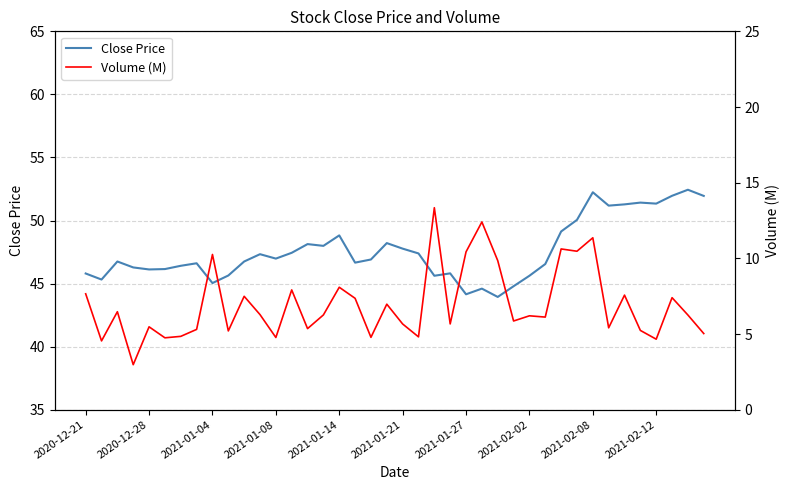

The Close Price series shows 47.0 at 2021-01-08. True or false?

True